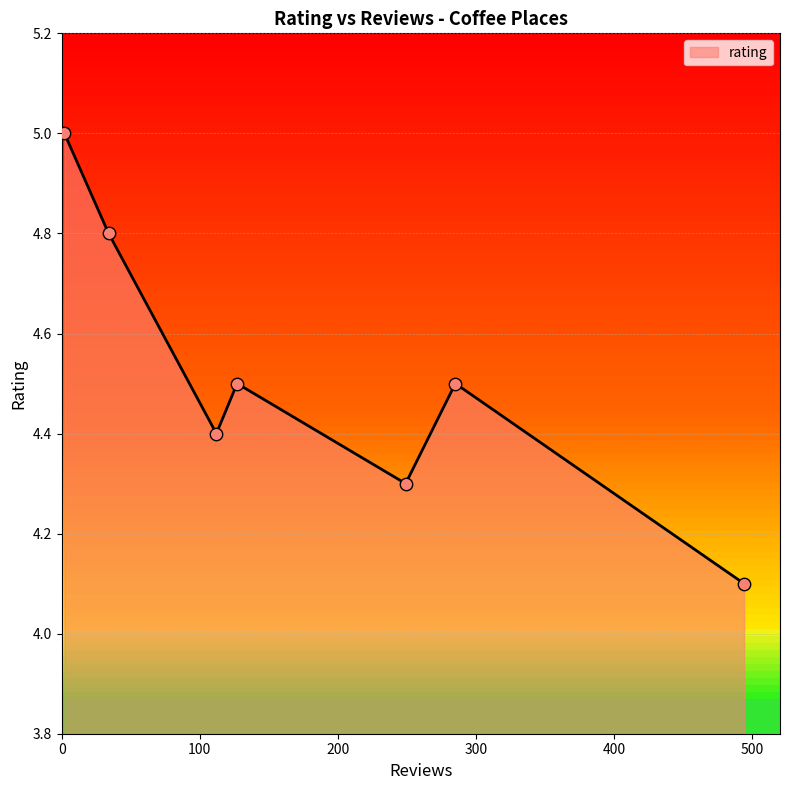

What is the greatest value displayed?

5.0